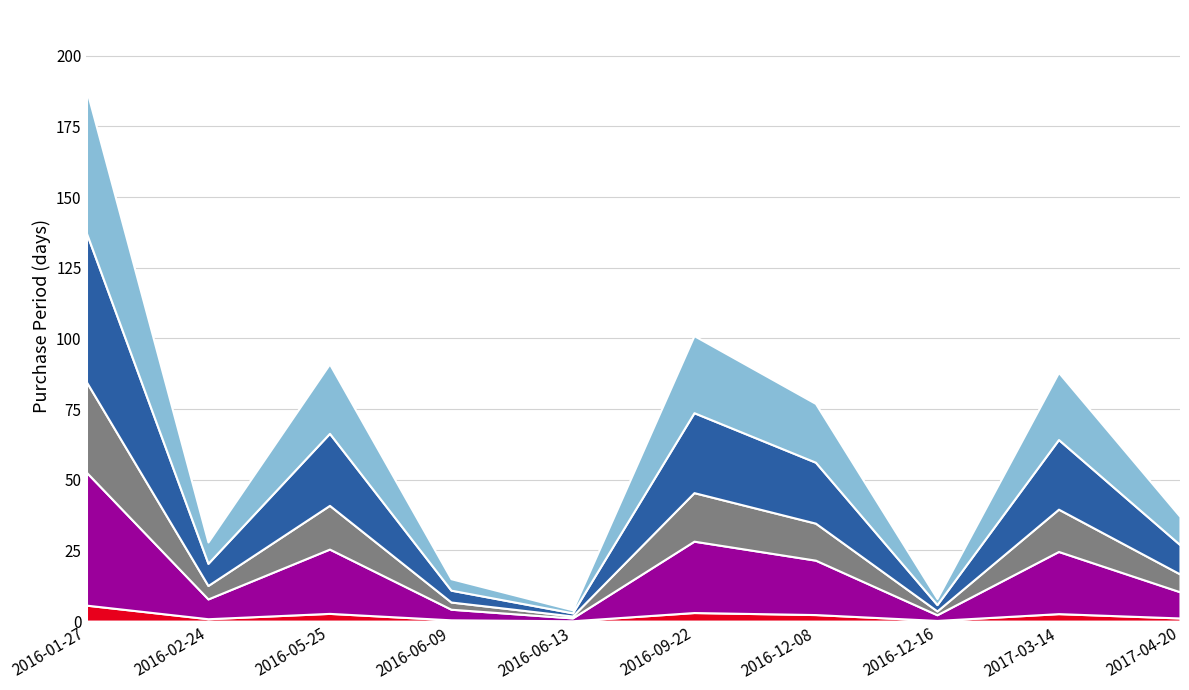

Count the number of categories in the chart.

10